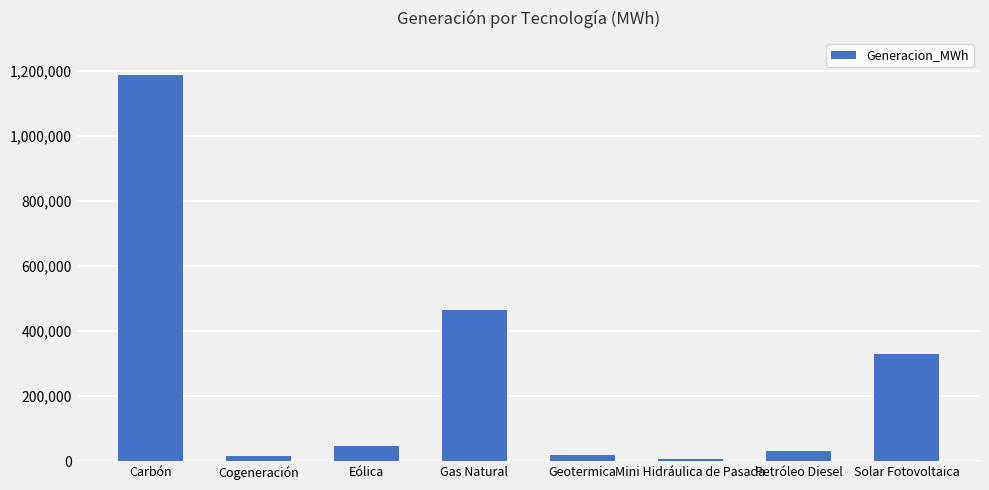

What is the value of the 3rd bar from the left?

47730.2